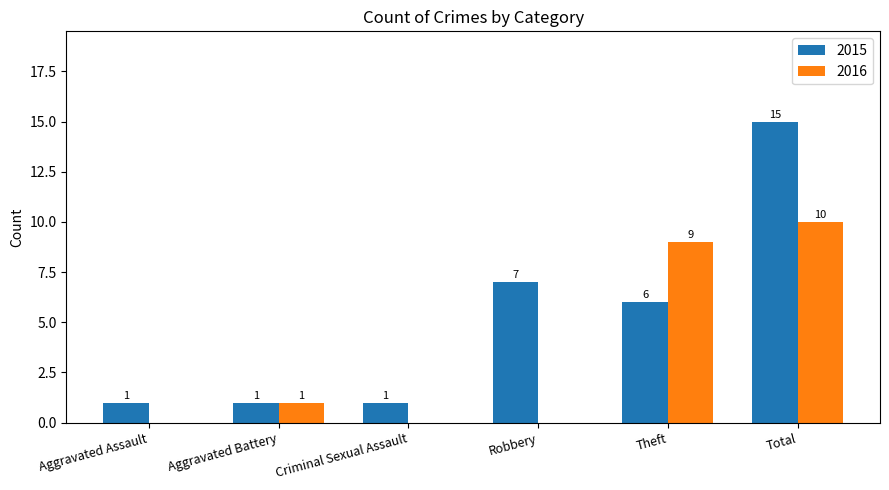

Reading left to right, what are all the values shown in this chart?

2015: Aggravated Assault=1	Aggravated Battery=1	Criminal Sexual Assault=1	Robbery=7	Theft=6	Total=15
2016: Aggravated Assault=0	Aggravated Battery=1	Criminal Sexual Assault=0	Robbery=0	Theft=9	Total=10